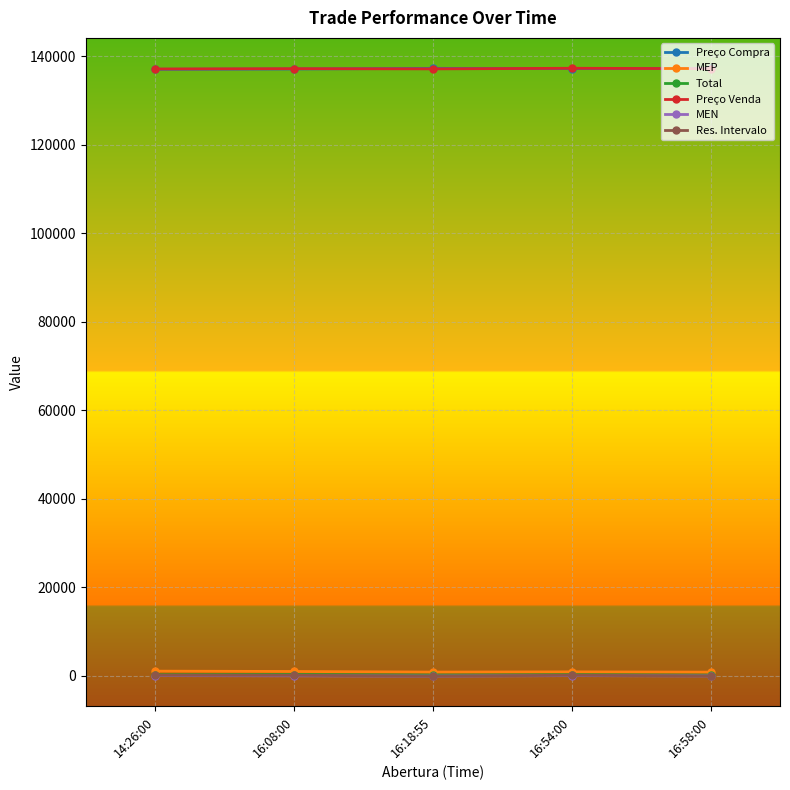

What is the maximum value shown in the chart?

137265